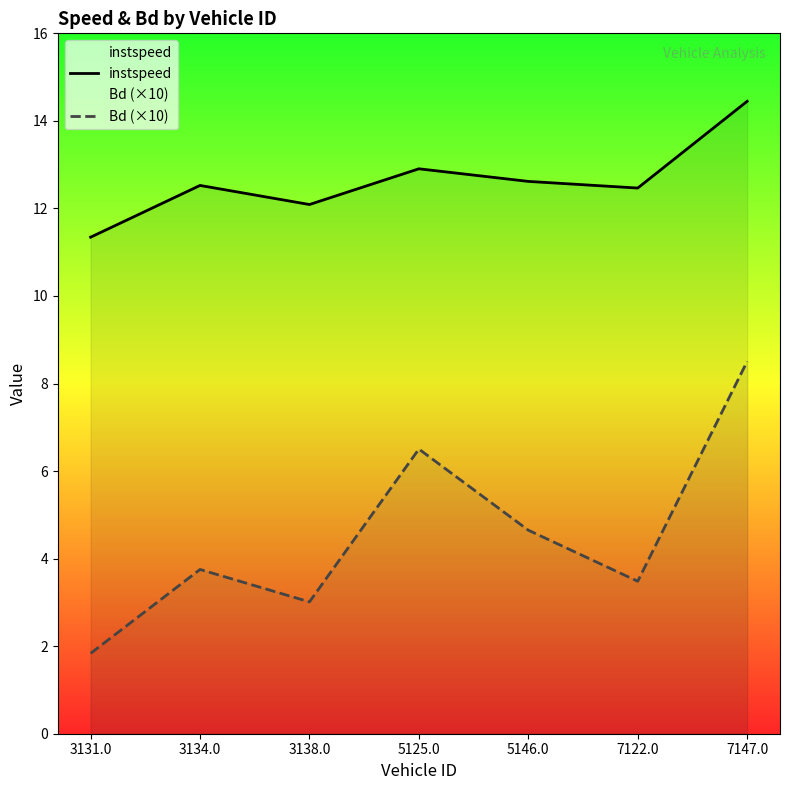

Rank the categories by instspeed value from lowest to highest.

3131.0, 3138.0, 7122.0, 3134.0, 5146.0, 5125.0, 7147.0